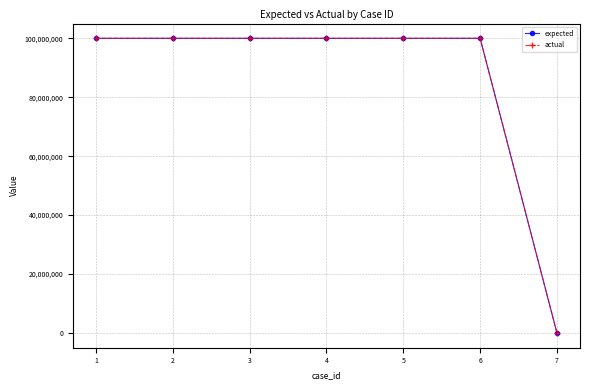

Does the chart have visible grid lines?

Yes